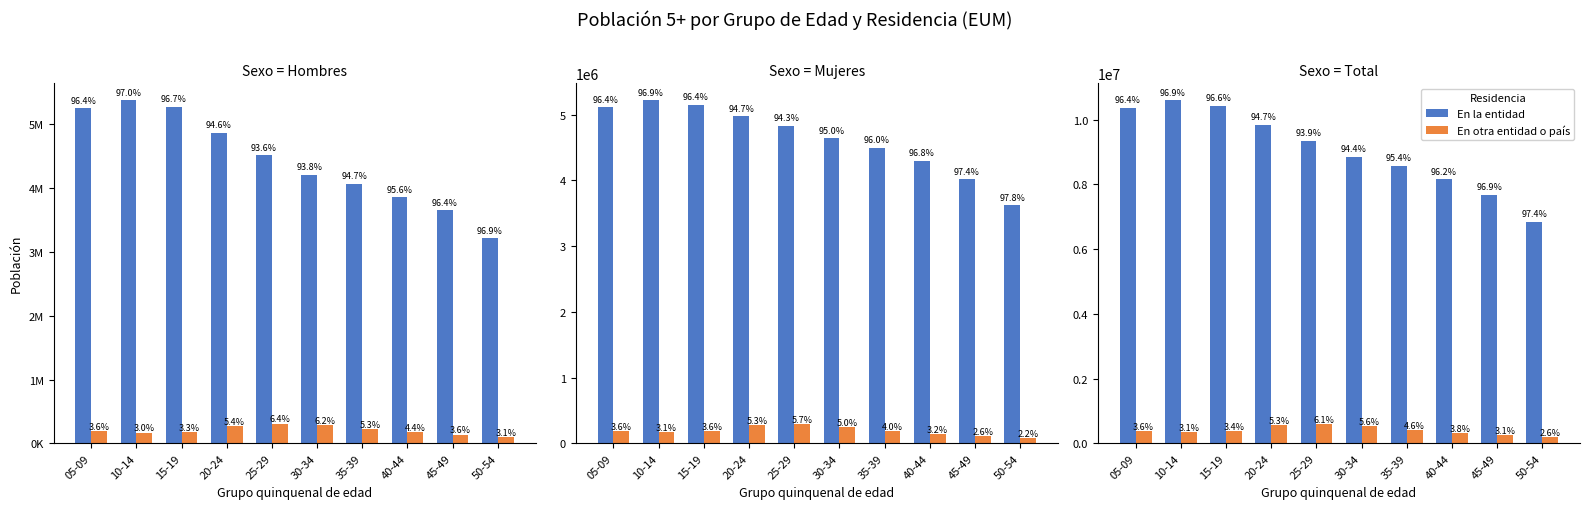

What is the sum of all En otra entidad o país values?

3941892